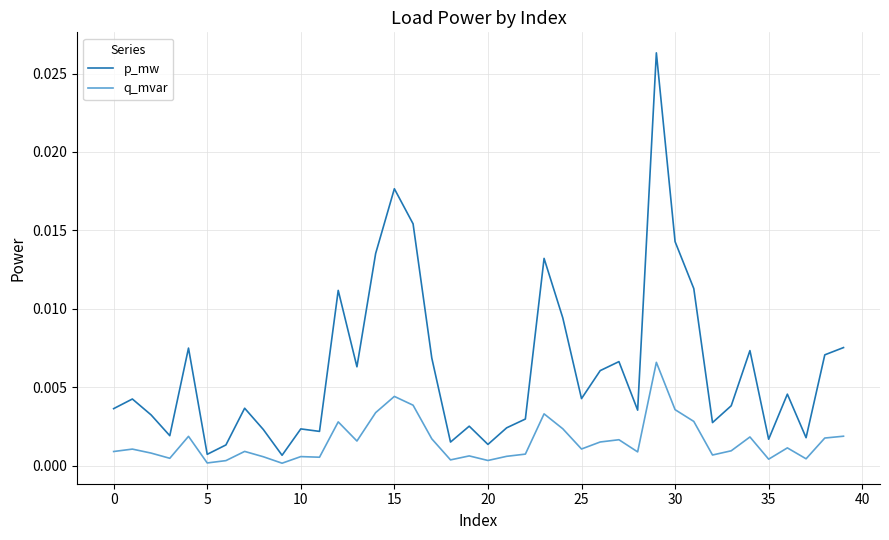

List the series in order of their peak value, lowest first.

q_mvar, p_mw